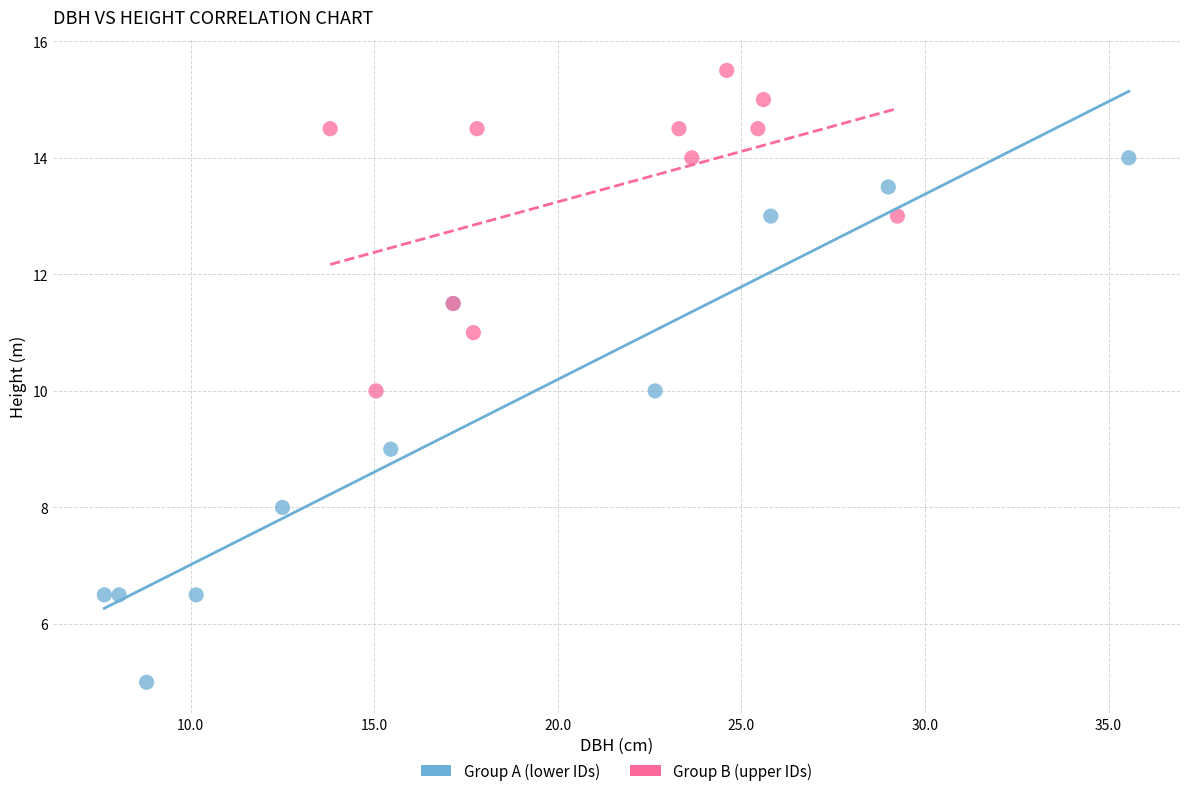

Which series contains the highest Y value?

Group B (upper IDs)